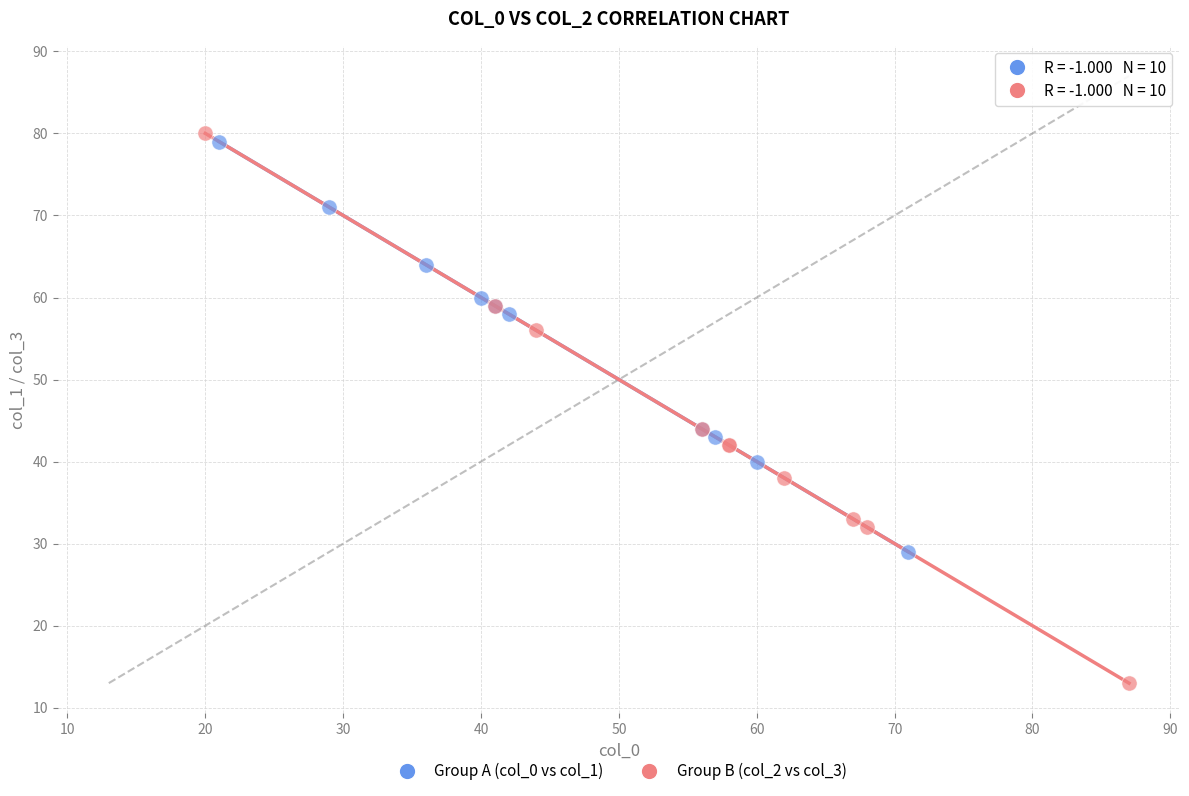

Which series reaches the minimum Y coordinate?

Group B (col_2 vs col_3)